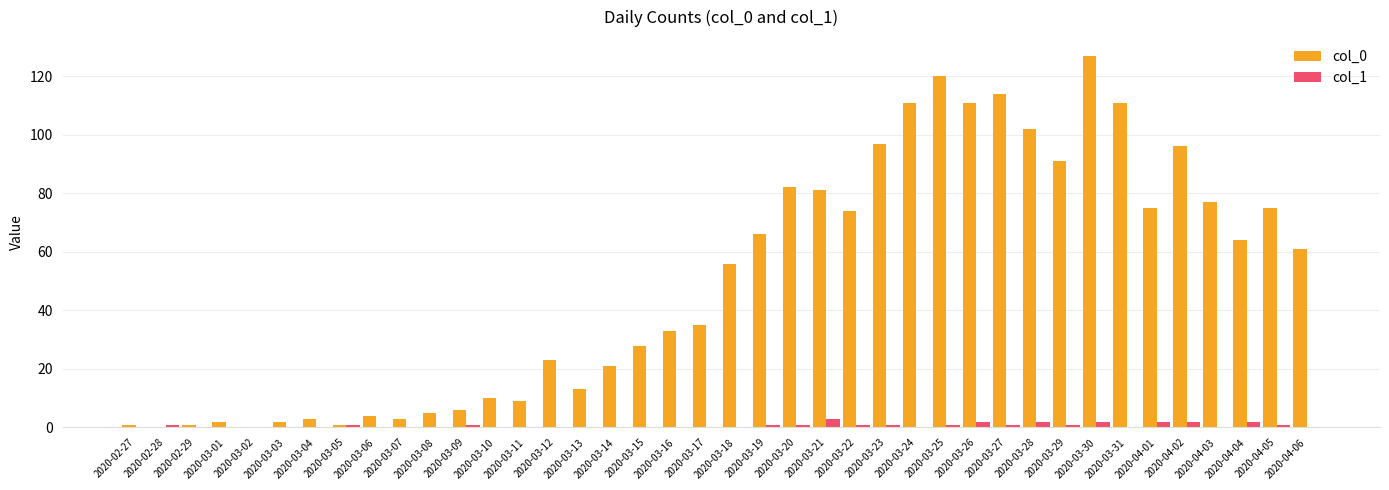

How many distinct data groups are displayed?

2